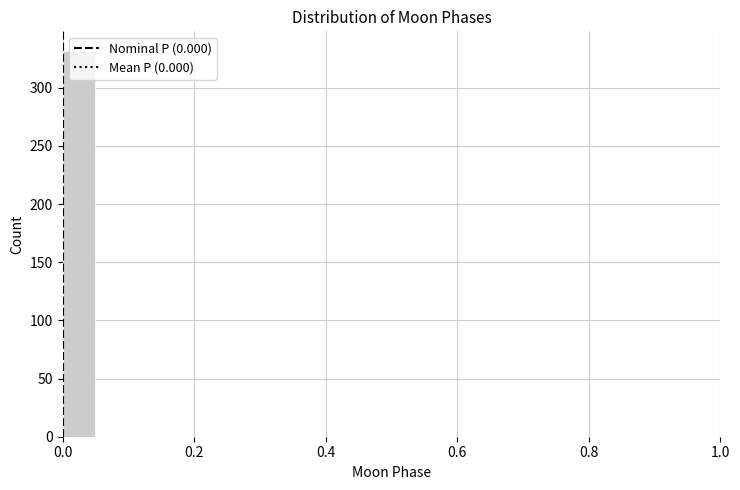

Around what value on the x-axis is the tallest bar? Give the approximate position of its centre, as read against the axis.

0.02